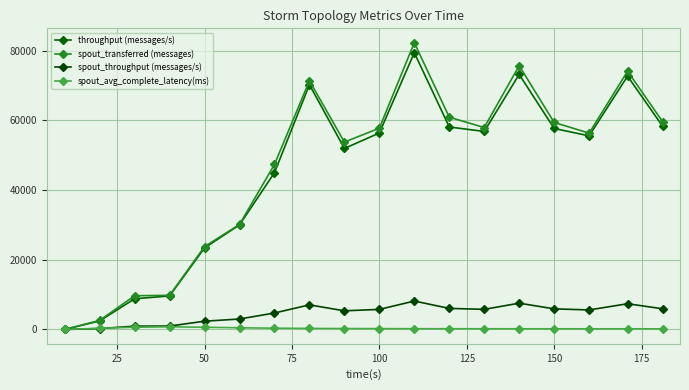

How many lines are shown in the chart?

4